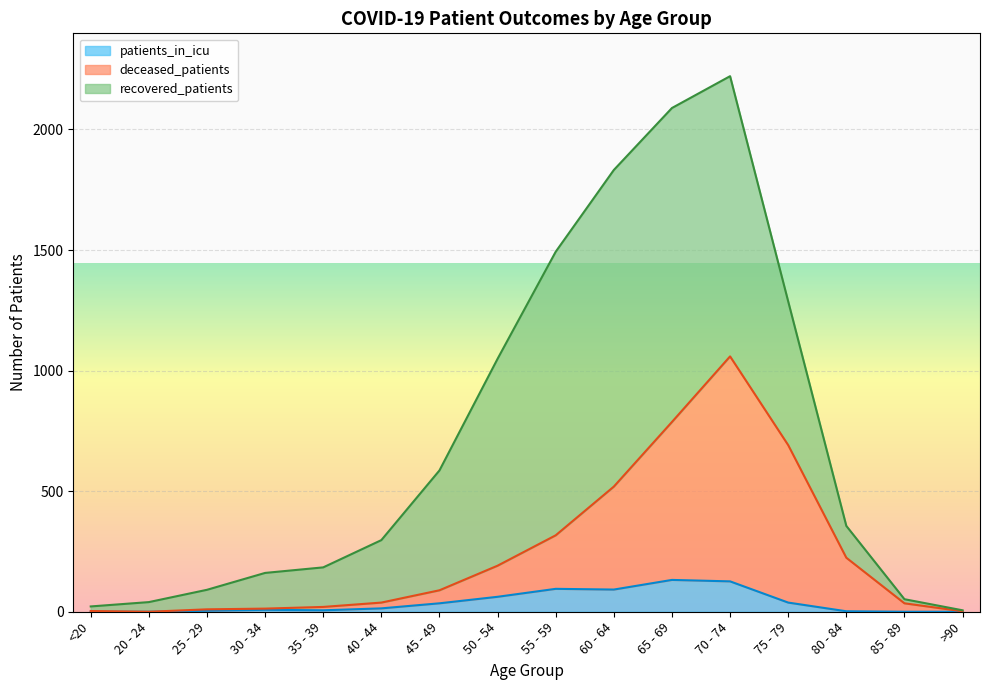

What is the highest value of the patients_in_icu series?

132